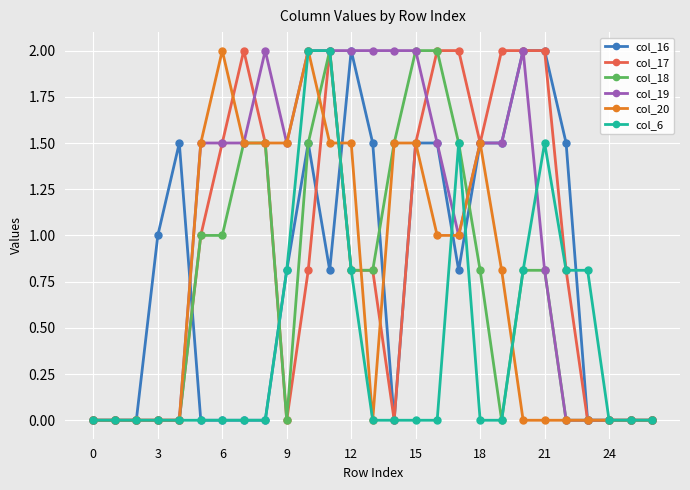

How many categories are shown in the chart?

27